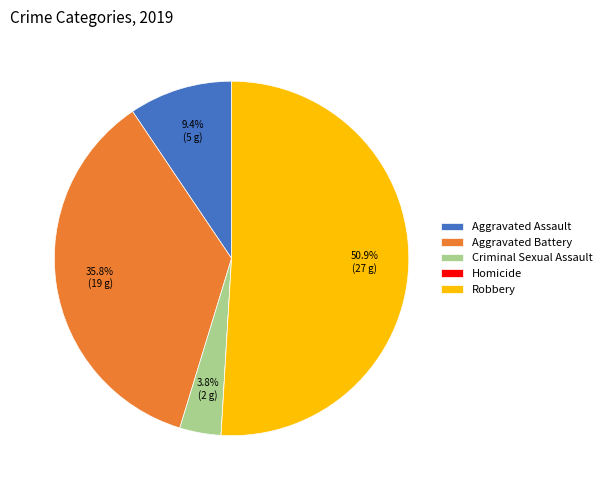

Combined, what portion of the pie is Aggravated Assault and Criminal Sexual Assault?

13.2%